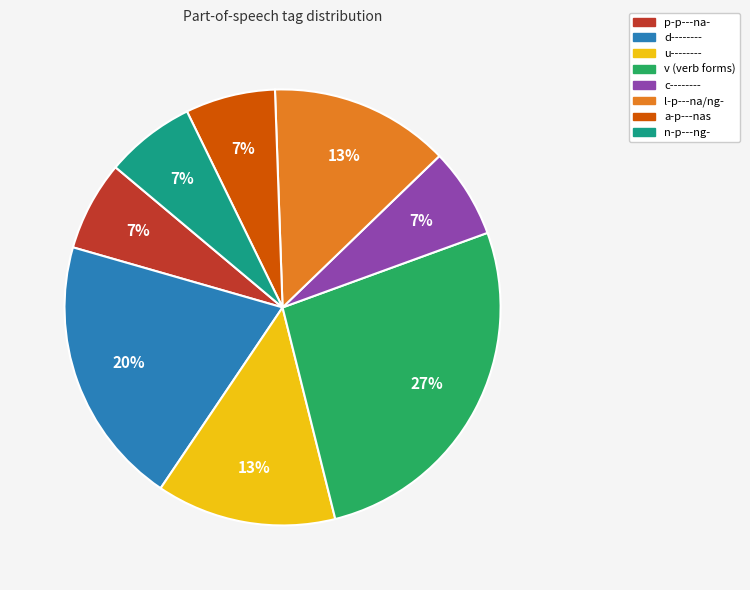

To the nearest percent, what is the average slice percentage?

12%